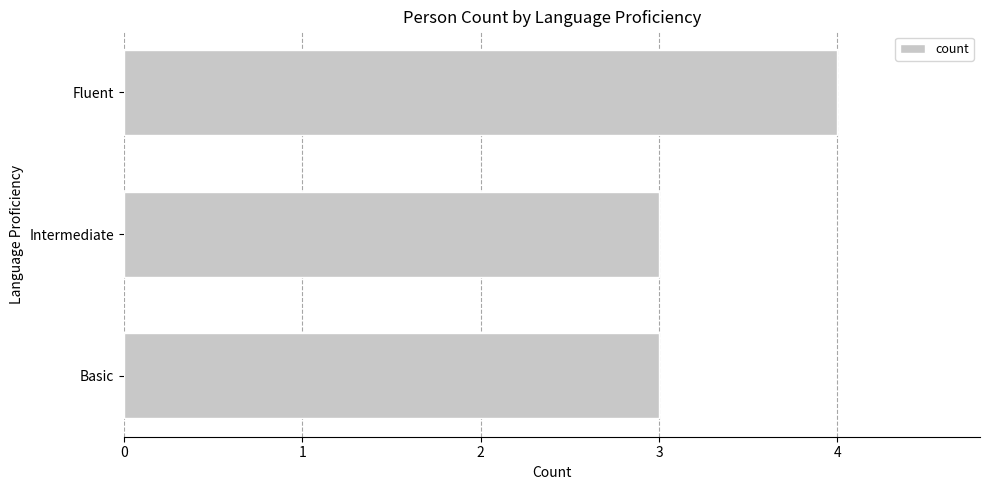

Between Basic and Fluent, which is larger?

Fluent